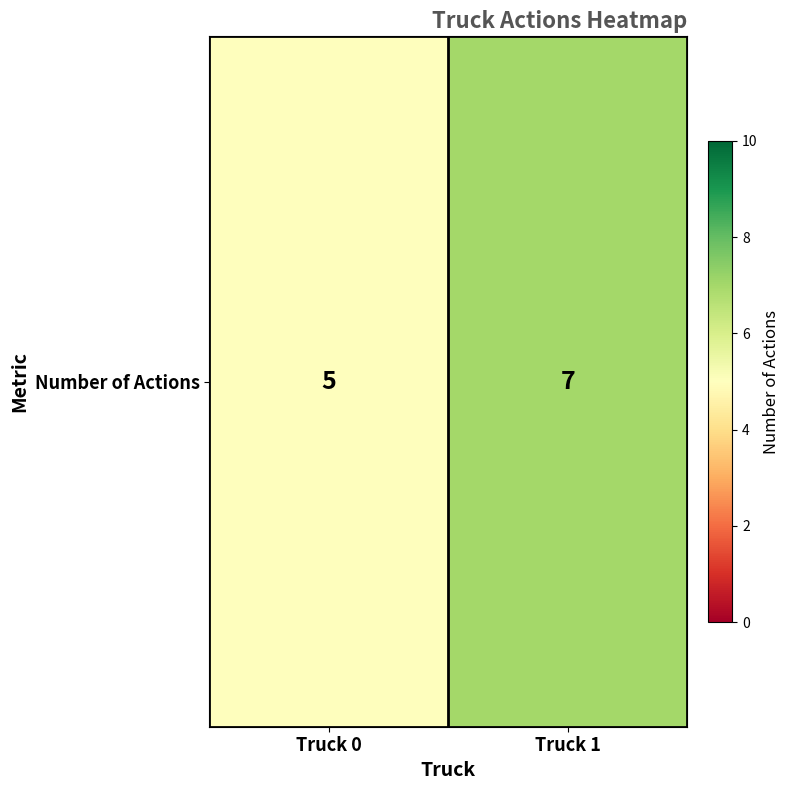

Between Truck 0 and Truck 1, which is larger?

Truck 1